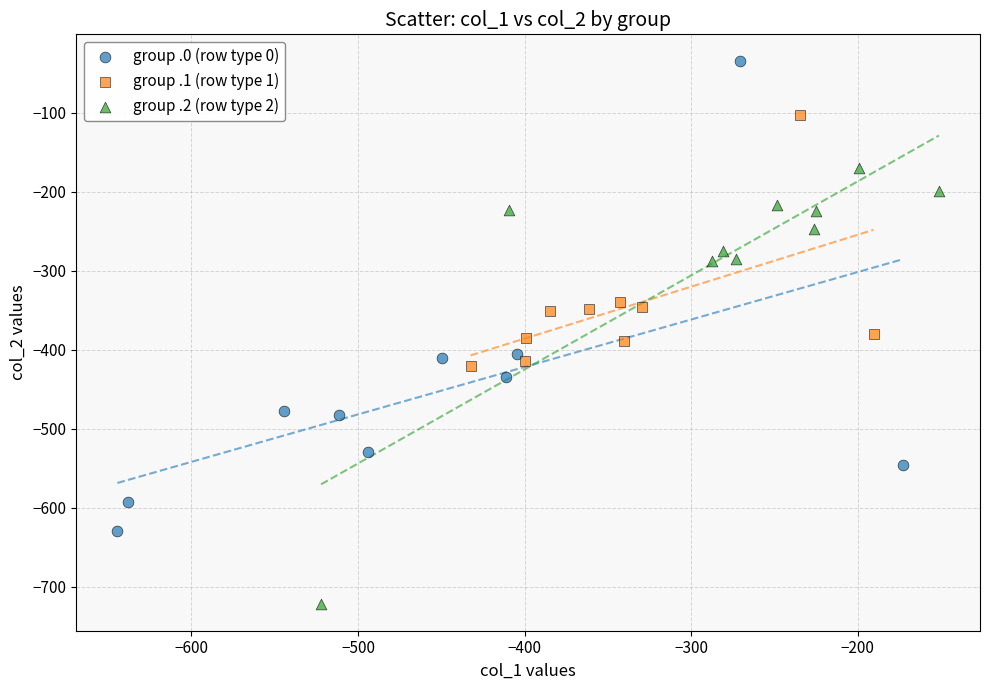

Which series has the largest Y range (max minus min)?

group .0 (row type 0)